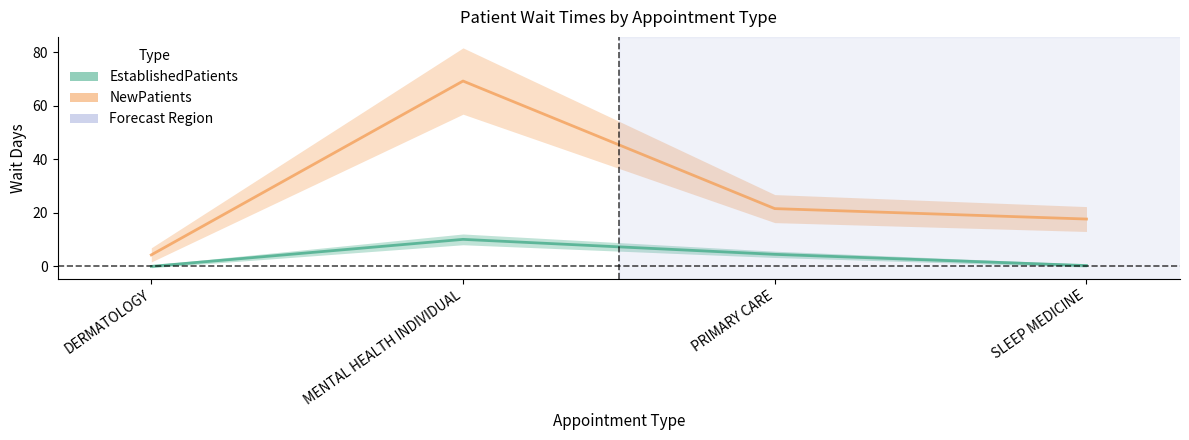

Between MENTAL HEALTH INDIVIDUAL and PRIMARY CARE, which series saw the biggest shift?

NewPatients